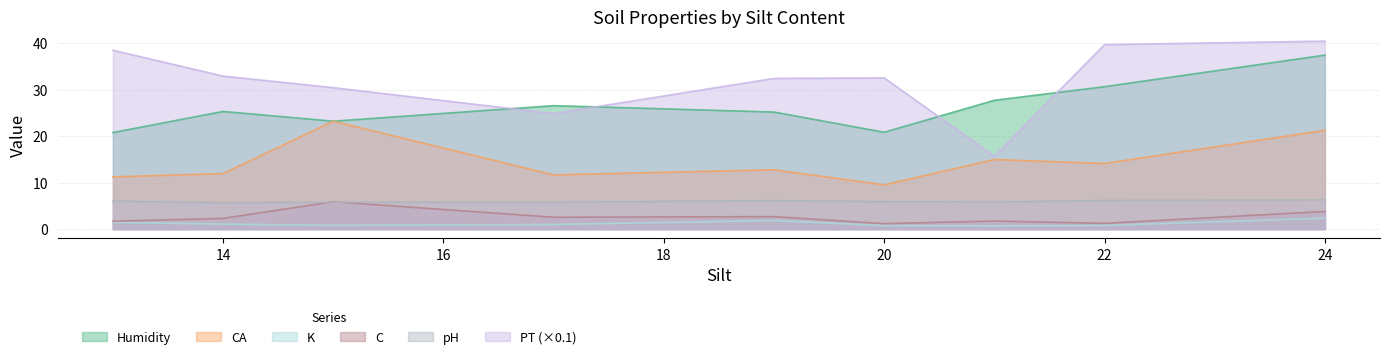

At which category does K reach its first local valley?

15